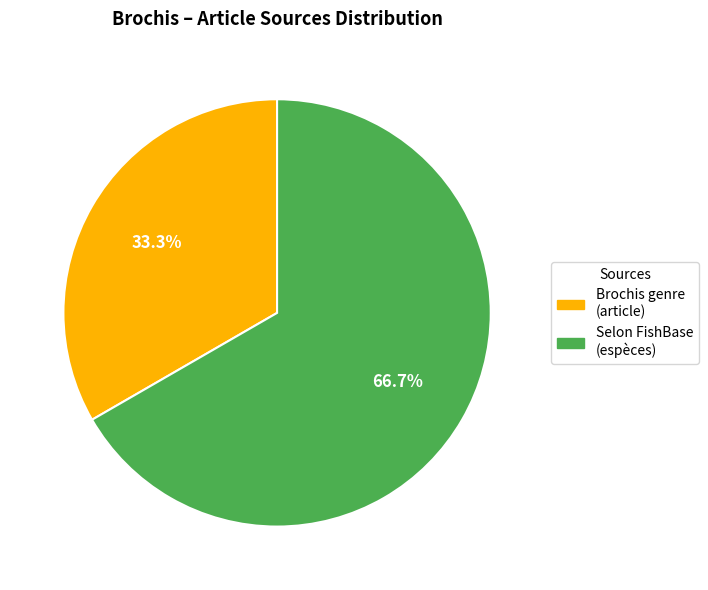

Is there a majority slice in this chart?

Yes